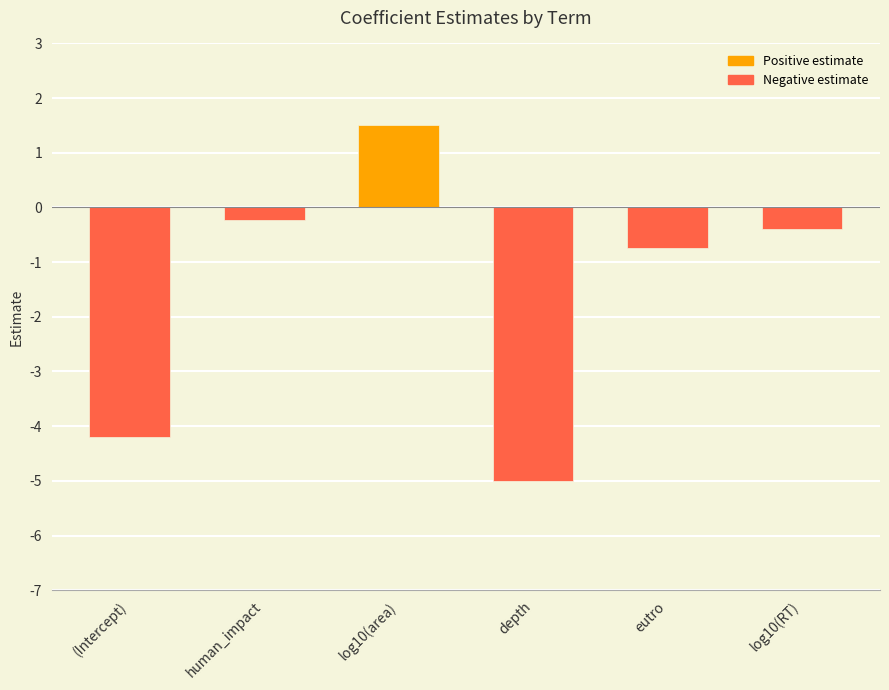

Rank the categories by value from lowest to highest.

depth, (Intercept), eutro, log10(RT), human_impact, log10(area)